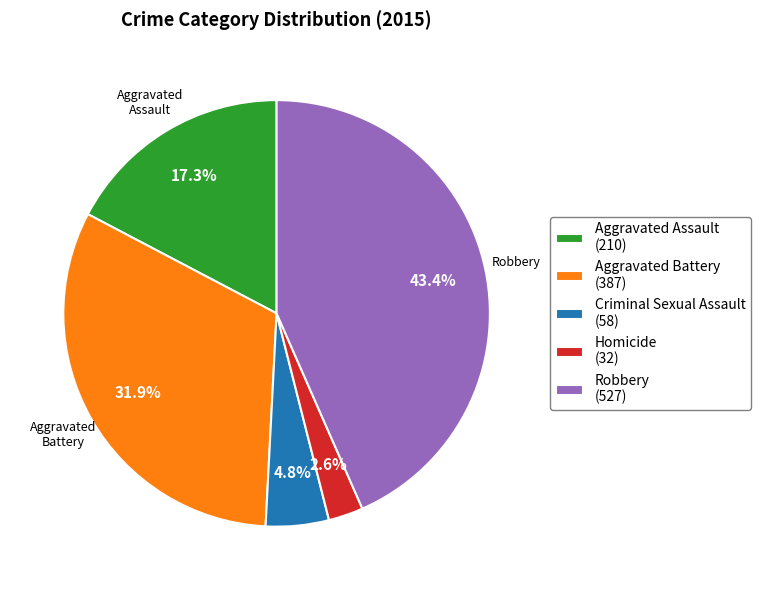

Rank the categories by value from highest to lowest.

Robbery, Aggravated Battery, Aggravated Assault, Criminal Sexual Assault, Homicide